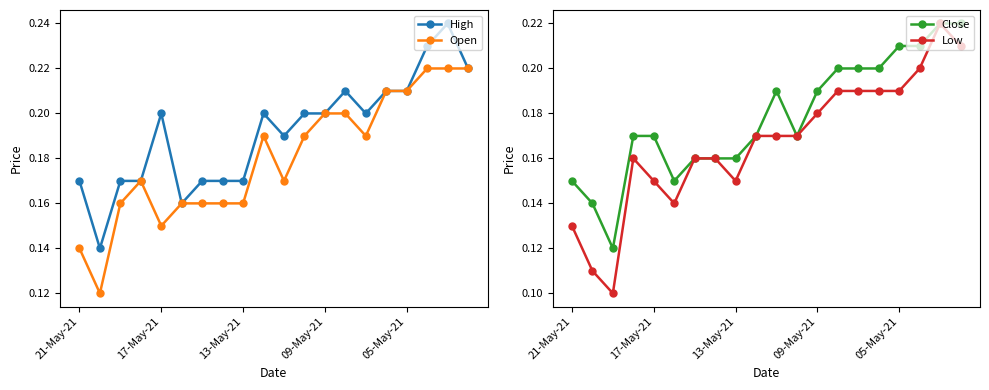

At which category is the sum across all series the highest?

18